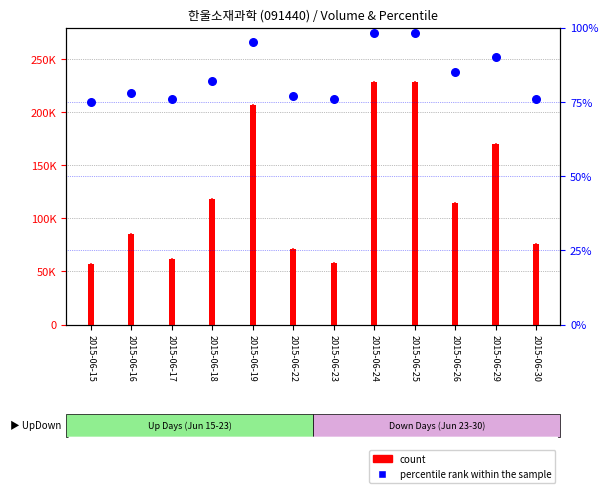

What are all the series names shown in the legend?

count, percentile rank within the sample